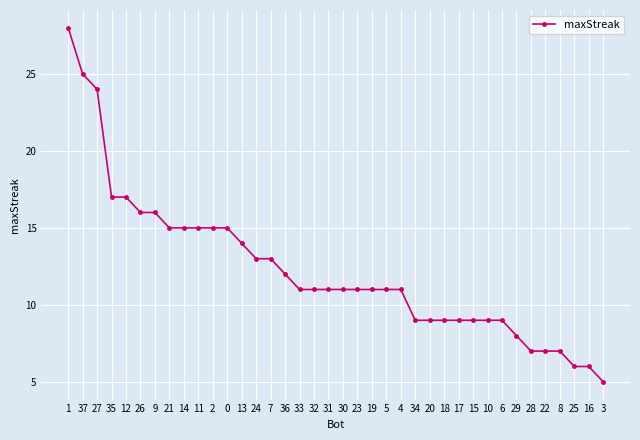

Reading left to right, what are all the values shown in this chart?

1=28	37=25	27=24	35=17	12=17	26=16	9=16	21=15	14=15	11=15	2=15	0=15	13=14	24=13	7=13	36=12	33=11	32=11	31=11	30=11	23=11	19=11	5=11	4=11	34=9	20=9	18=9	17=9	15=9	10=9	6=9	29=8	28=7	22=7	8=7	25=6	16=6	3=5